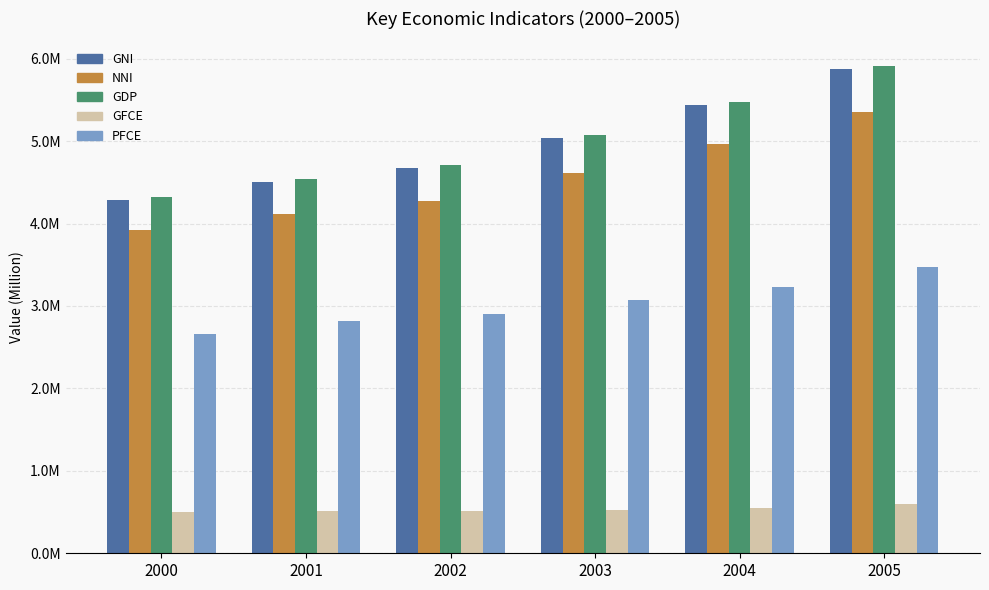

What is the value of the GFCE bar at the 1st from the left?

502203.3